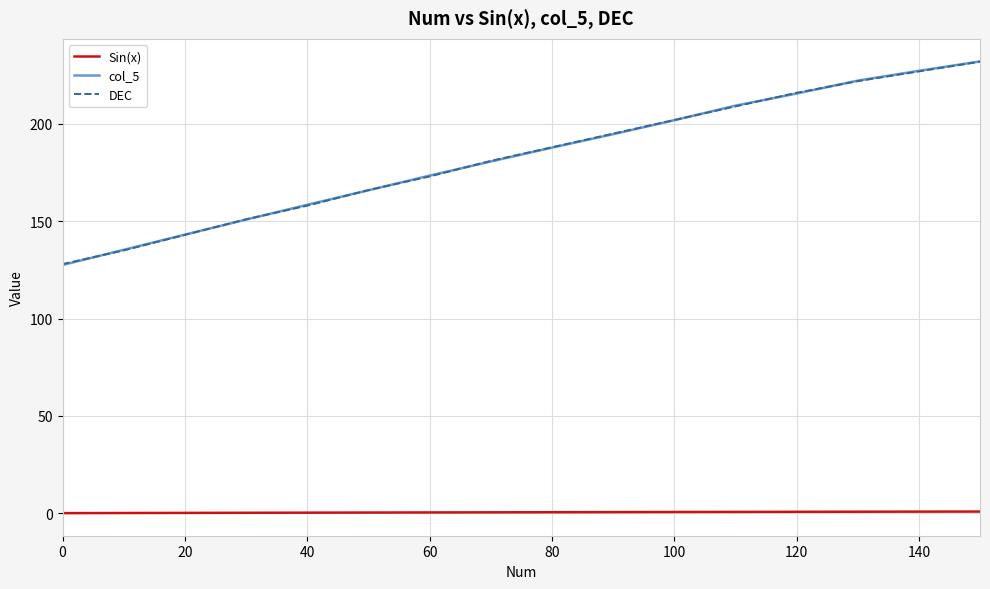

Is this an area chart (filled region under the line)?

No